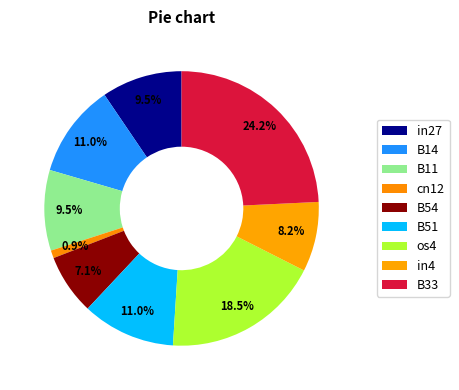

The B14 slice represents 11% of the pie. True or false?

True